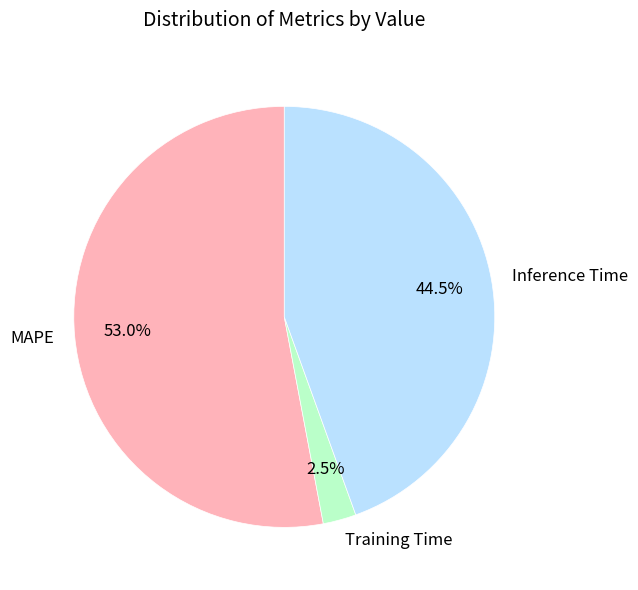

How many segments does this pie chart have?

3